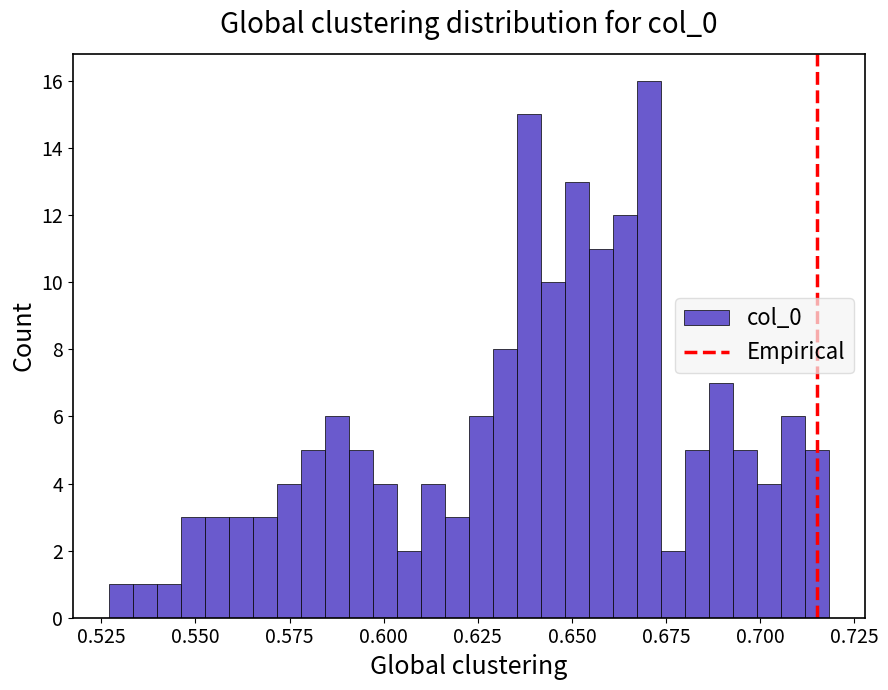

Around what value on the x-axis is the tallest bar? Give the approximate position of its centre, as read against the axis.

0.670